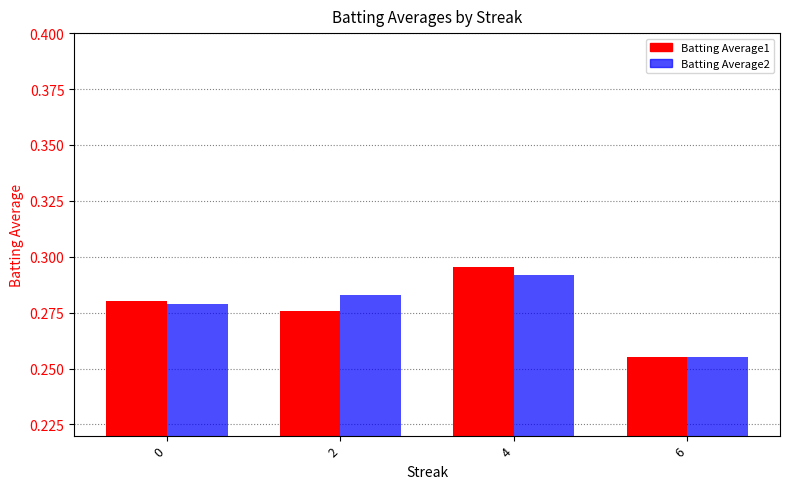

What is the sum of the Batting Average2 values at 4 and 0?

0.6